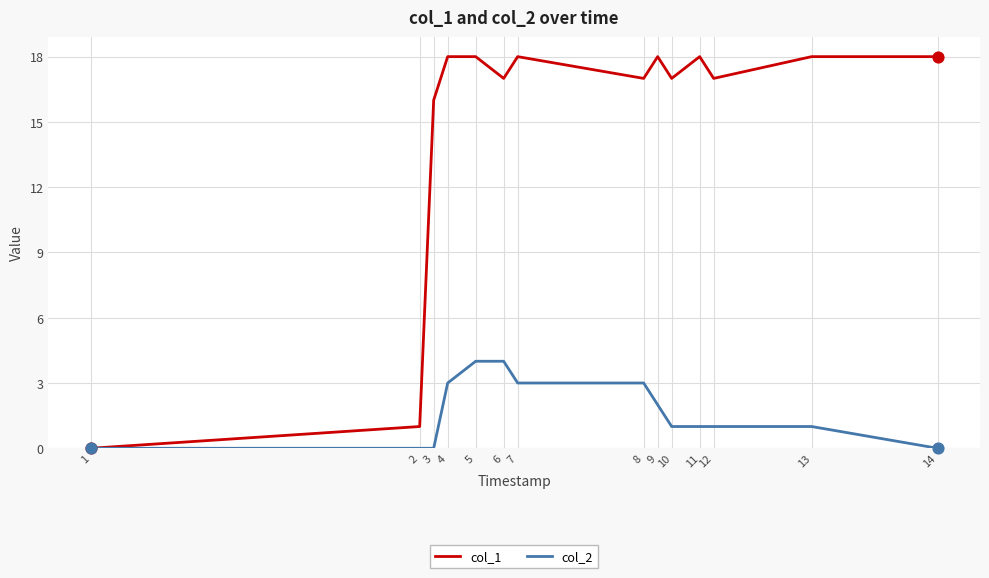

Which series changed the most between 1 and 4?

col_1